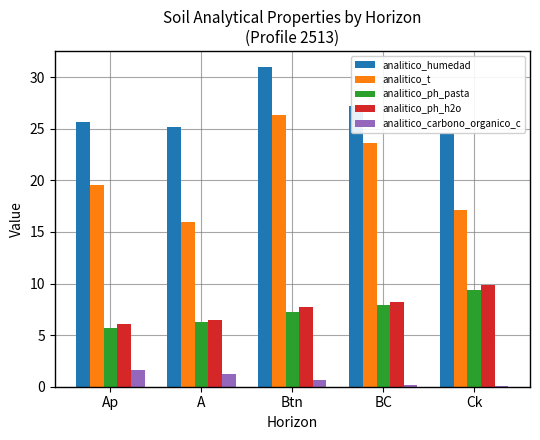

What is the total value across all series at BC?

67.0